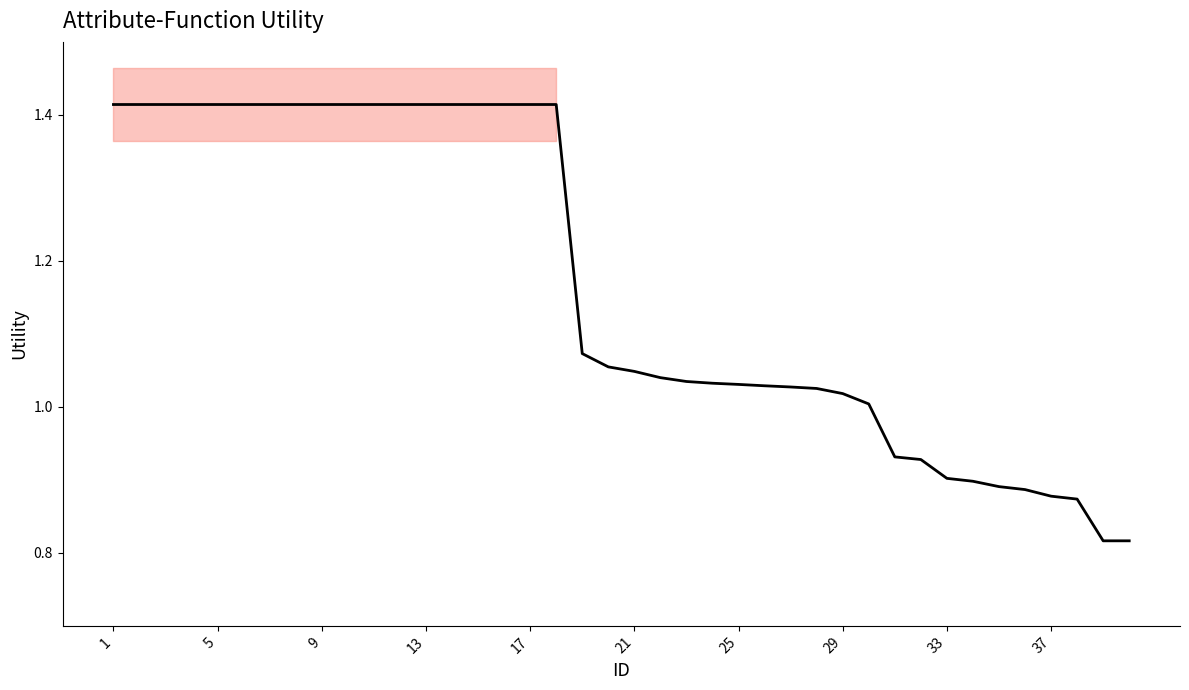

True or false: there are more than 1 points higher than both neighbors.

False